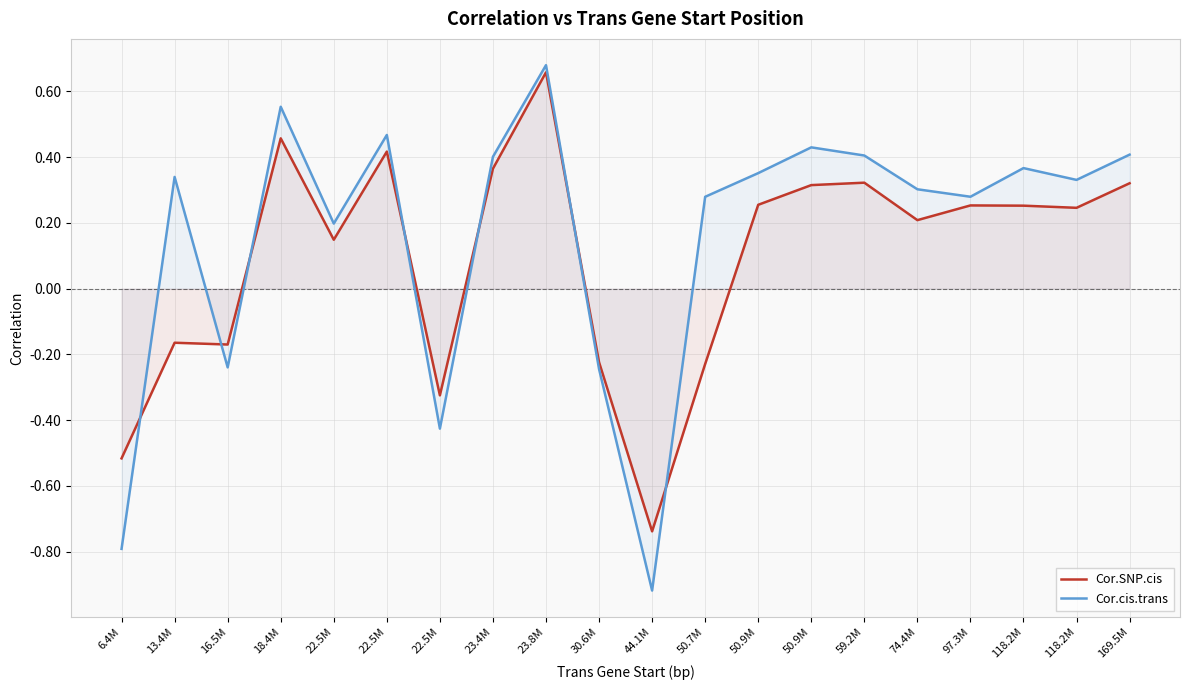

What is the total value across all series at 118.2M?

0.6